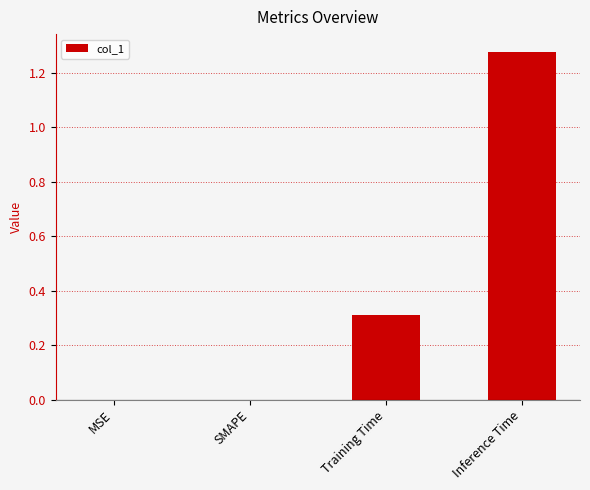

What is the average value?

0.4